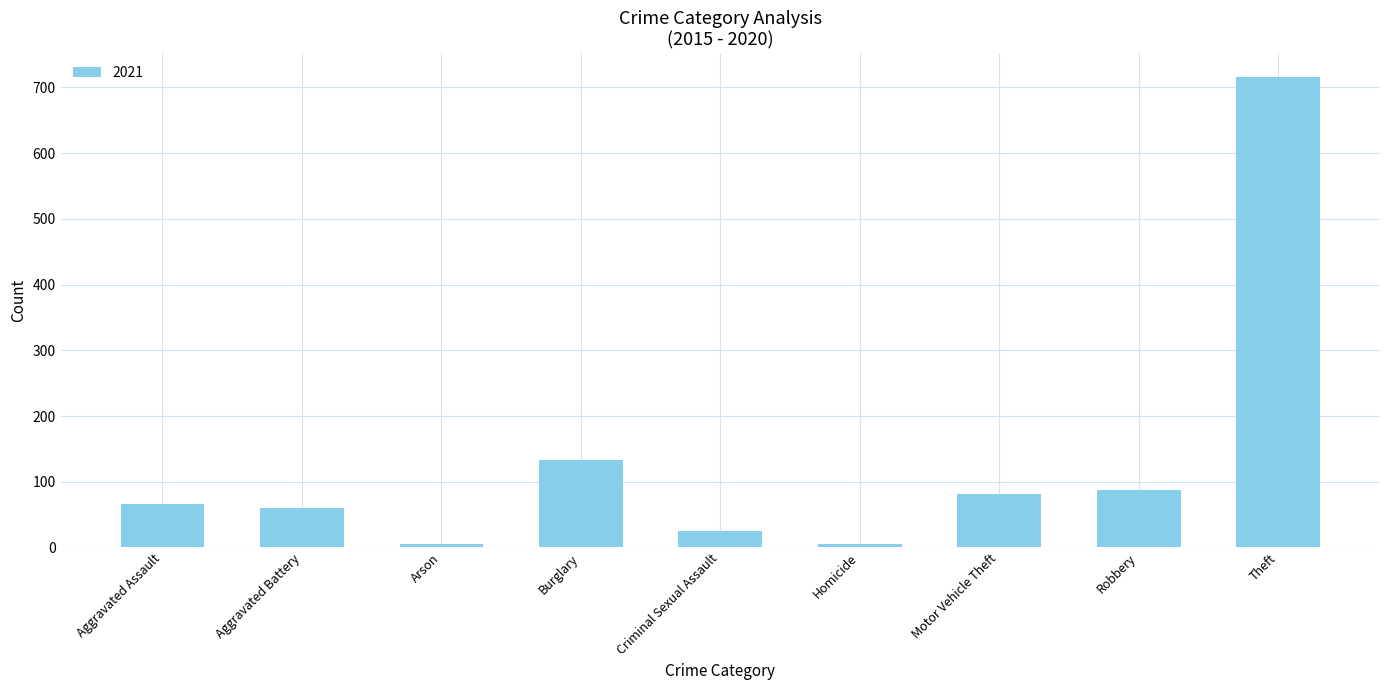

Reading left to right, transcribe all the data shown in this chart.

66	60	6	133	25	6	82	88	716